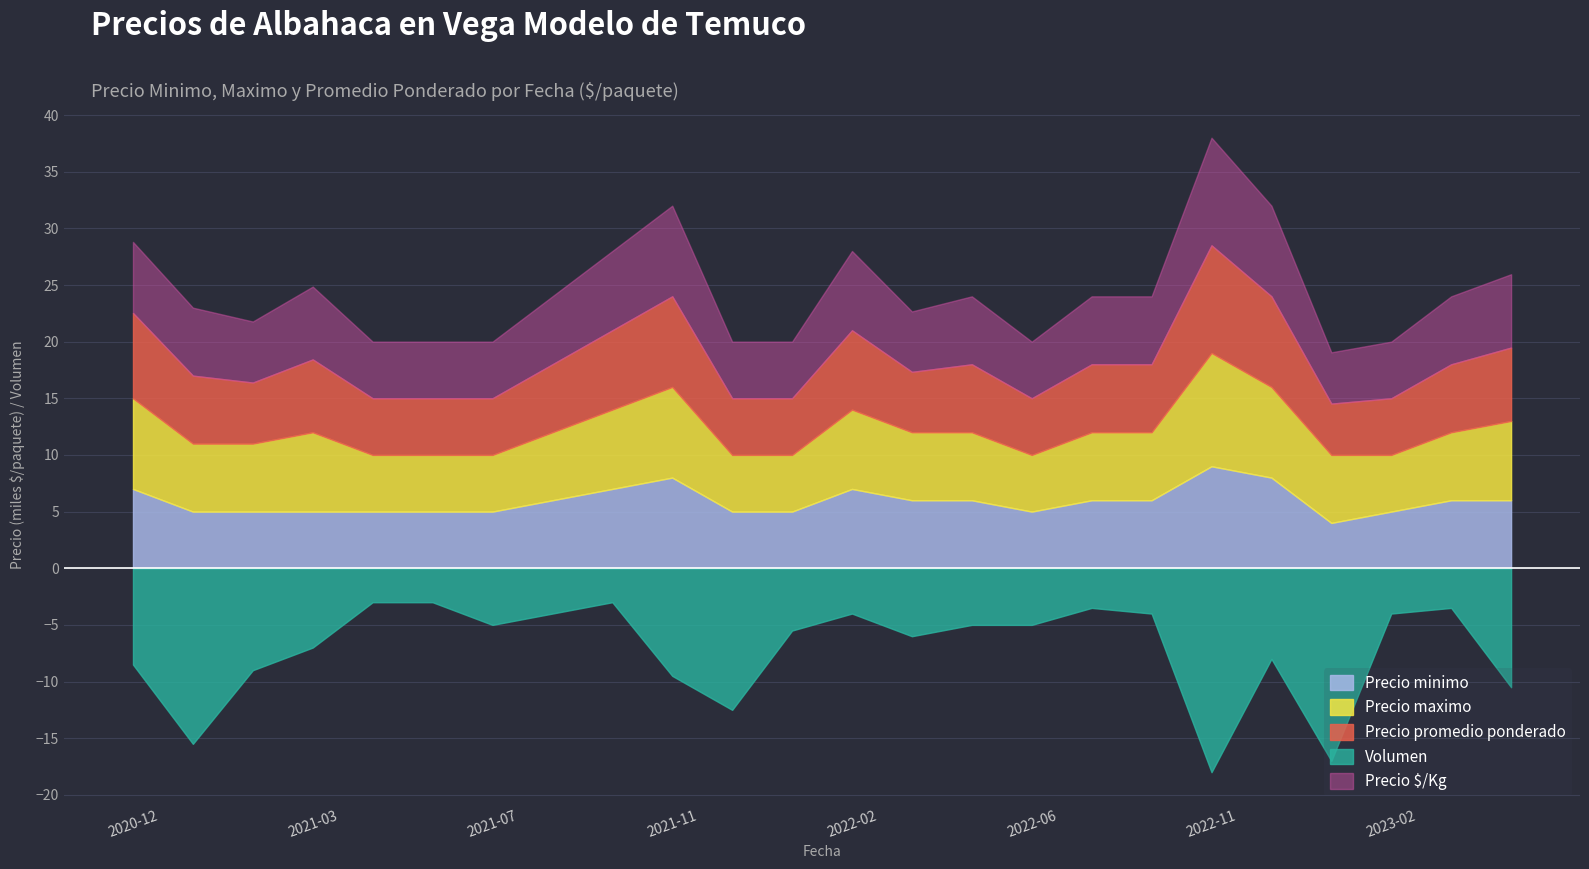

What is the difference between the second highest and minimum values in the Precio $/Kg series?

3471